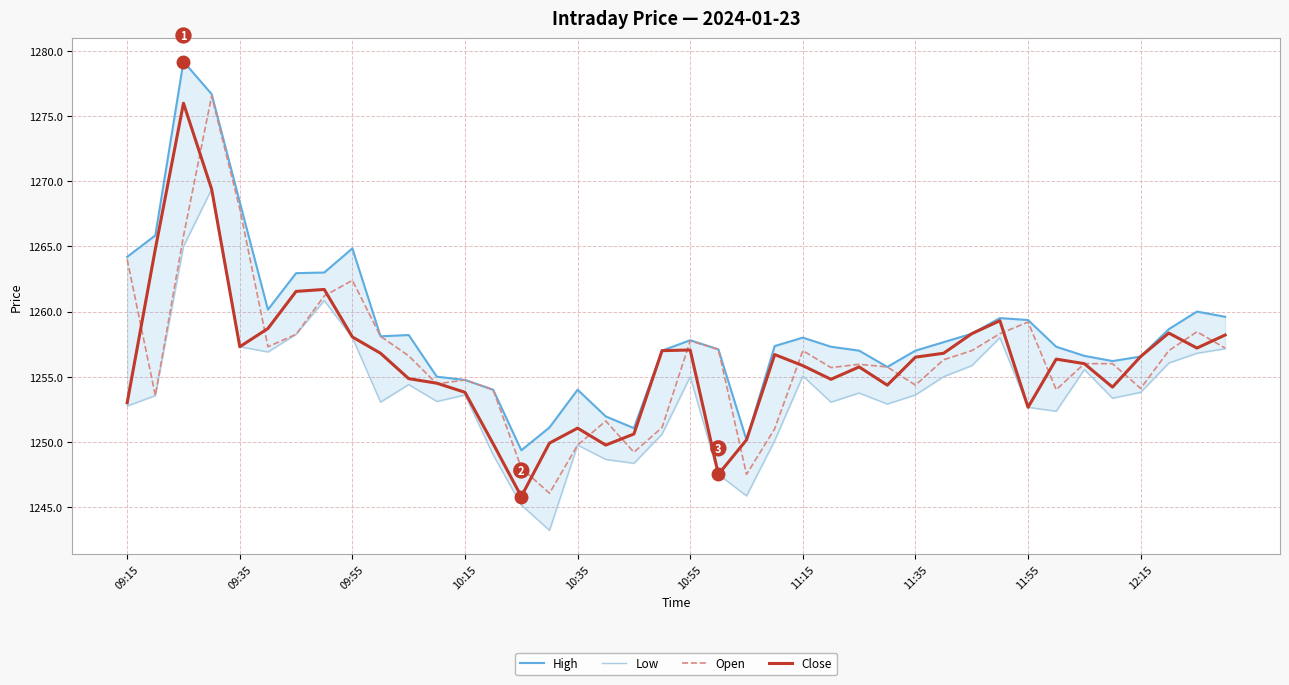

What is the difference between the Close values at 10:15 and 11:35?

2.7